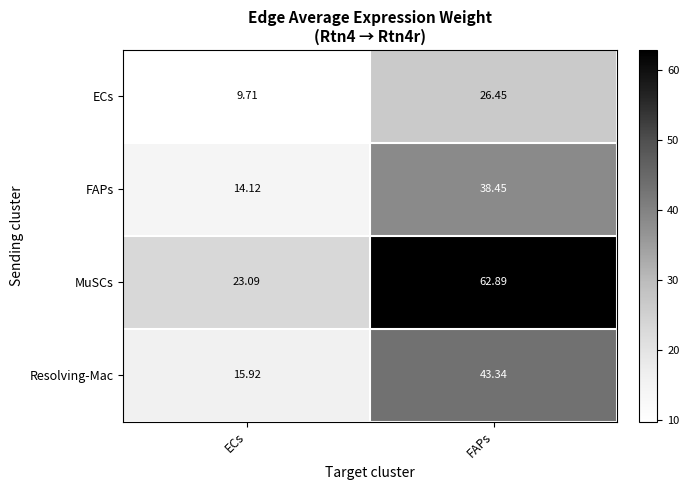

At which category is the sum across all series the highest?

FAPs